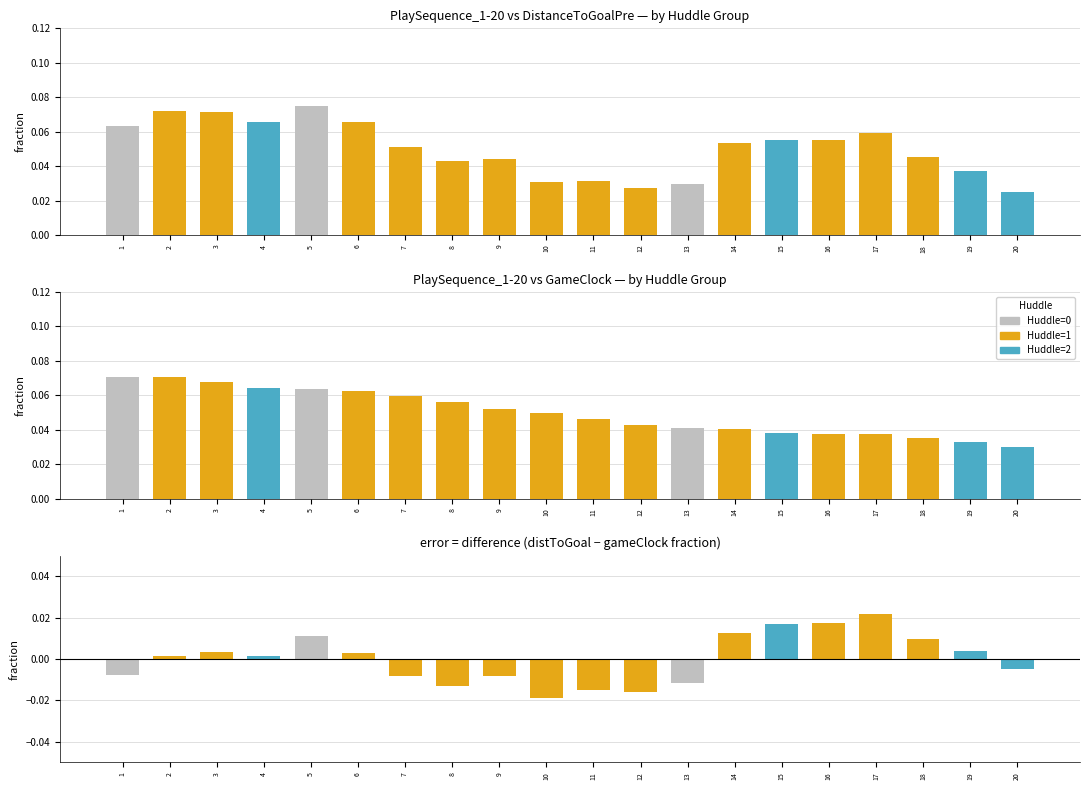

What is the average value of the distanceToGoalPre series?

0.1